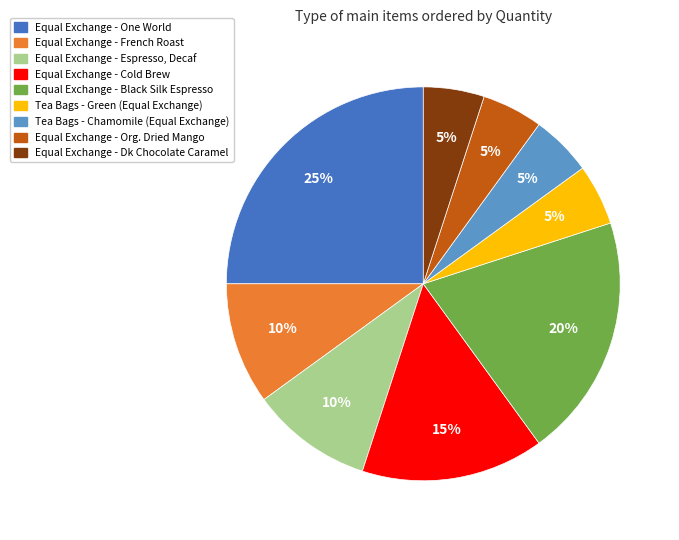

Approximately how many times larger is the value at Equal Exchange - Espresso, Decaf compared to Equal Exchange - Dk Chocolate Caramel?

2.0